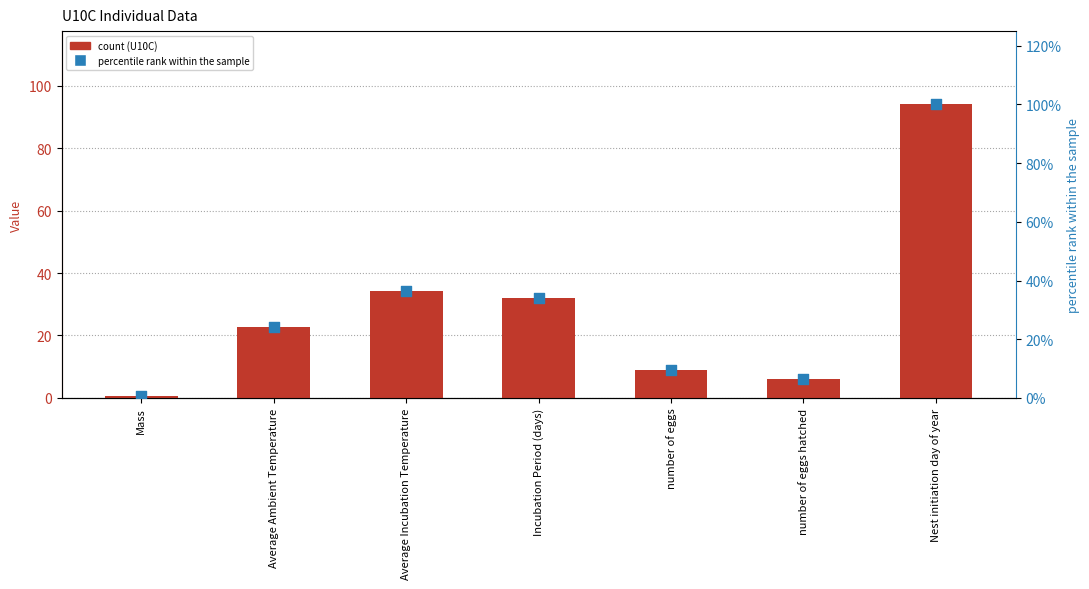

At how many categories does at least one series exceed 48?

1